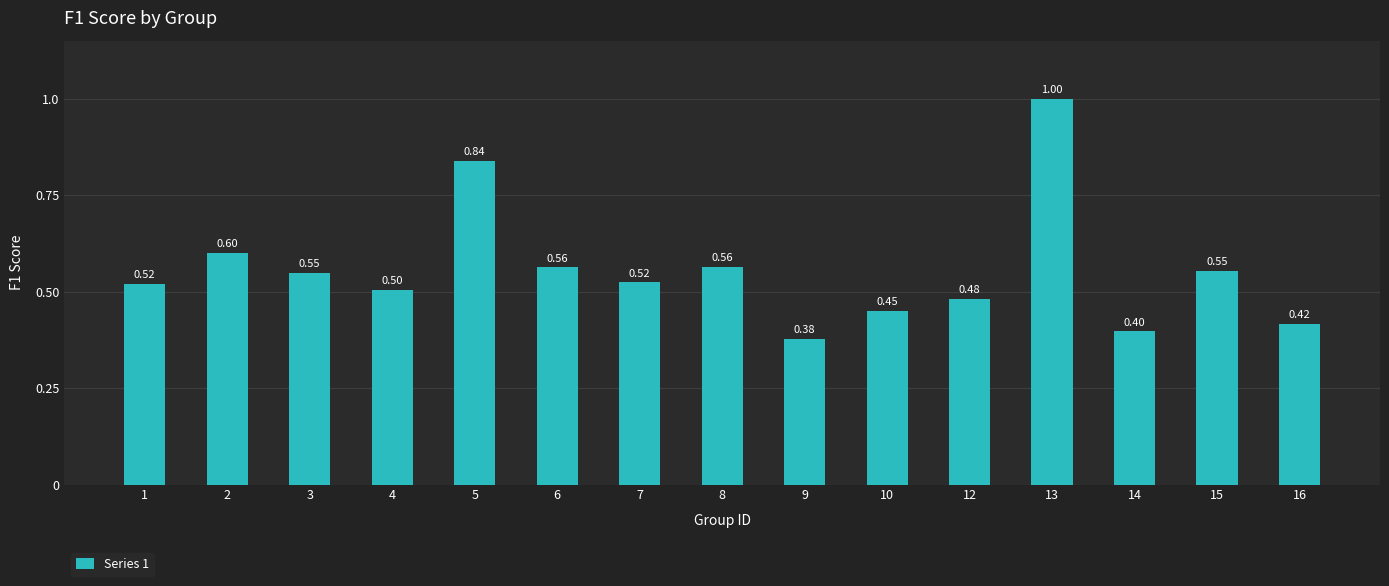

Which has a higher value, 14 or 7?

7